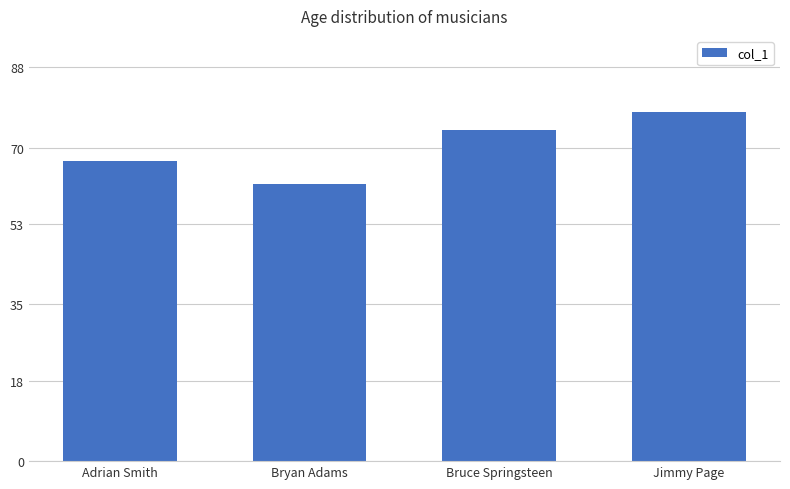

What position from the left is Adrian Smith?

1